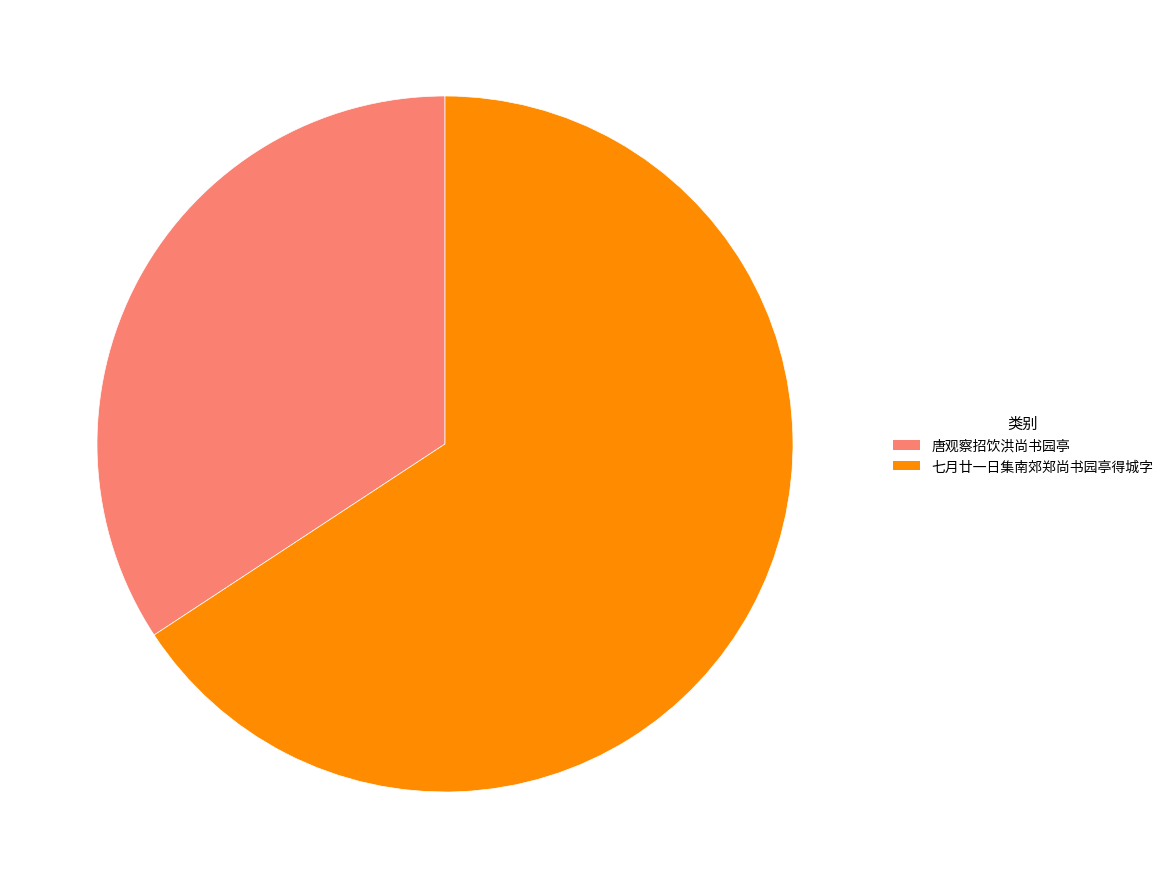

What is the largest slice in the pie chart?

七月廿一日集南郊郑尚书园亭得城字